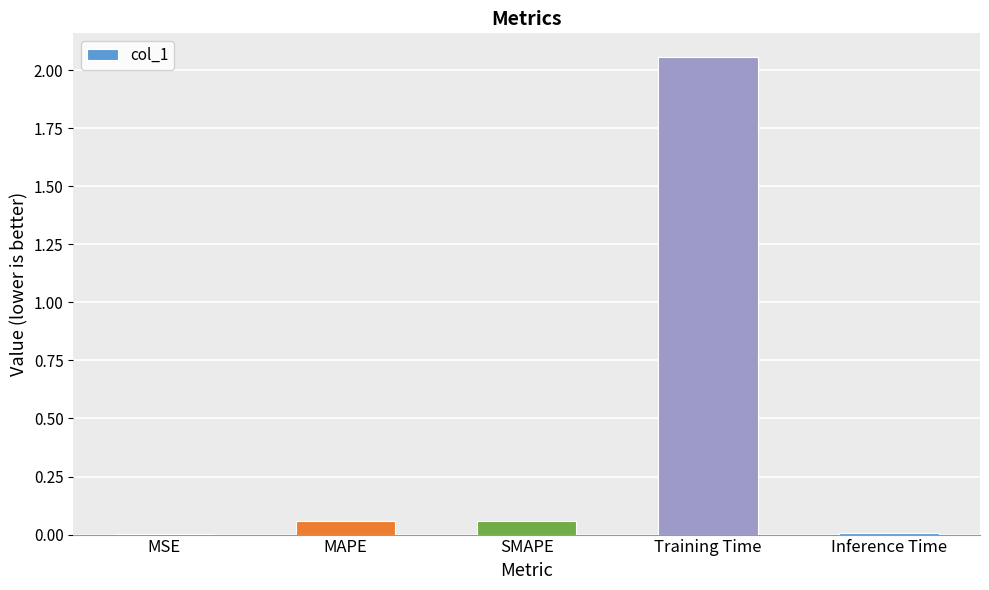

Between SMAPE and Training Time, which is larger?

Training Time